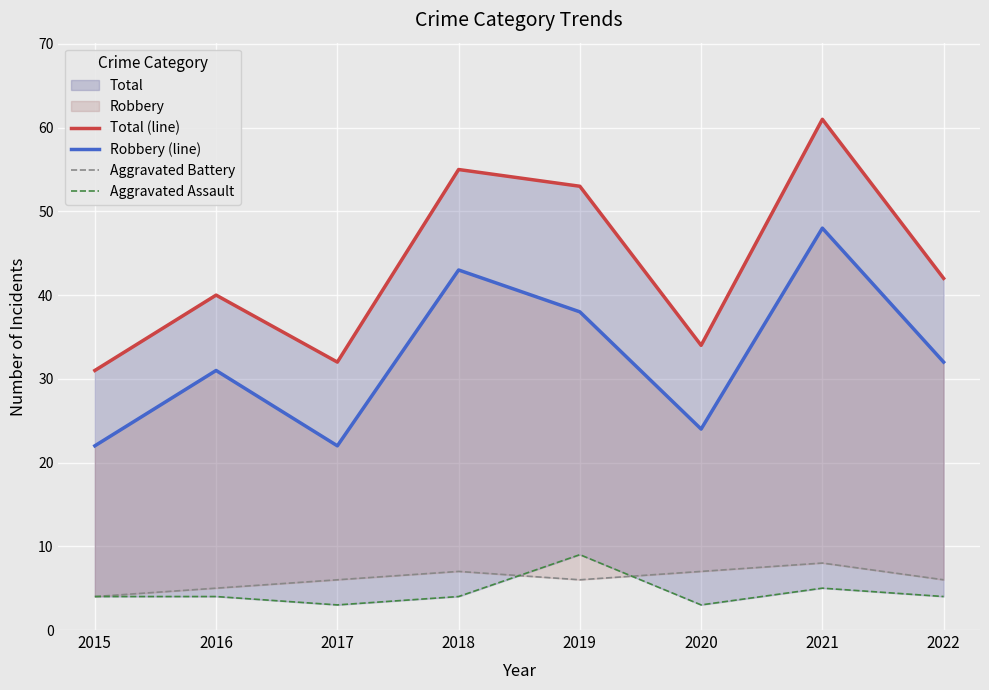

Which series has the largest total across all categories?

Total (line)